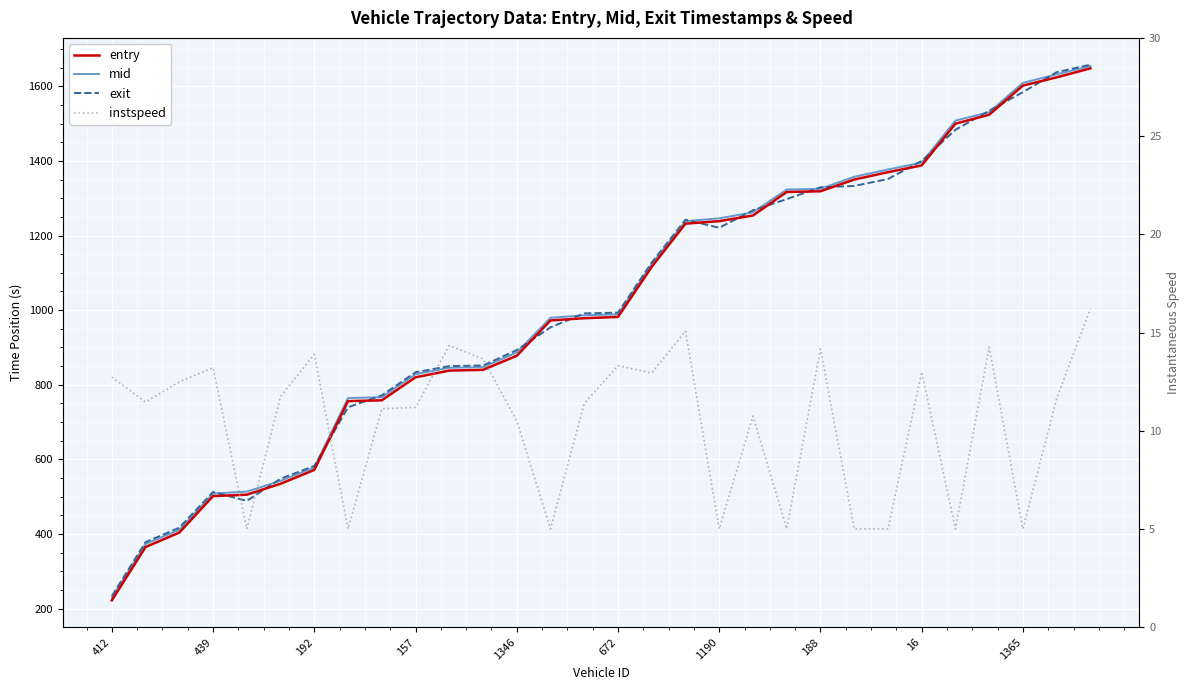

What is the maximum value shown in the chart?

1657.9